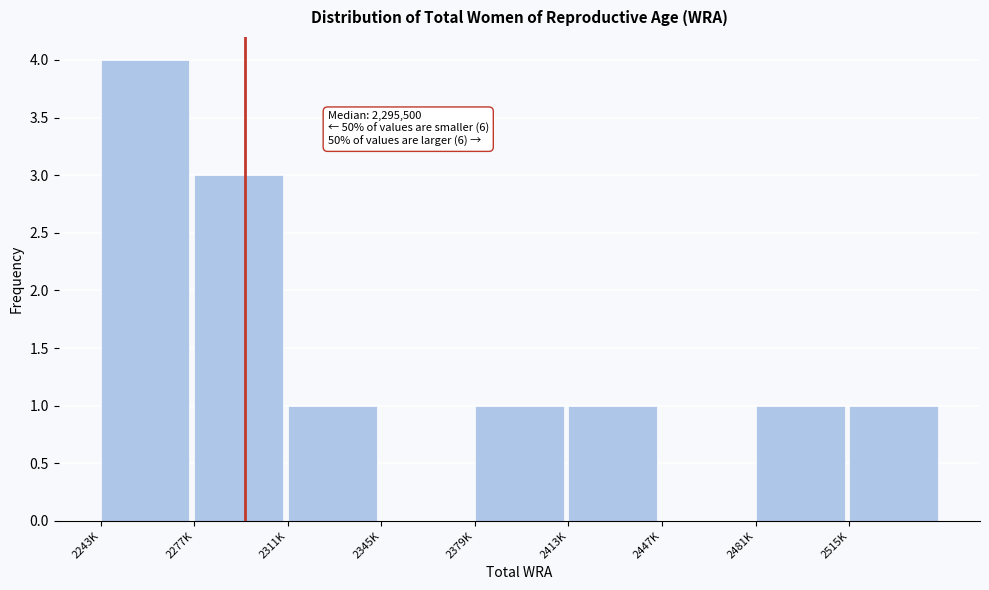

Reading left to right, what are all the values shown in this chart?

2243K=4	2277K=3	2311K=1	2345K=0	2379K=1	2413K=1	2447K=0	2481K=1	2515K=1